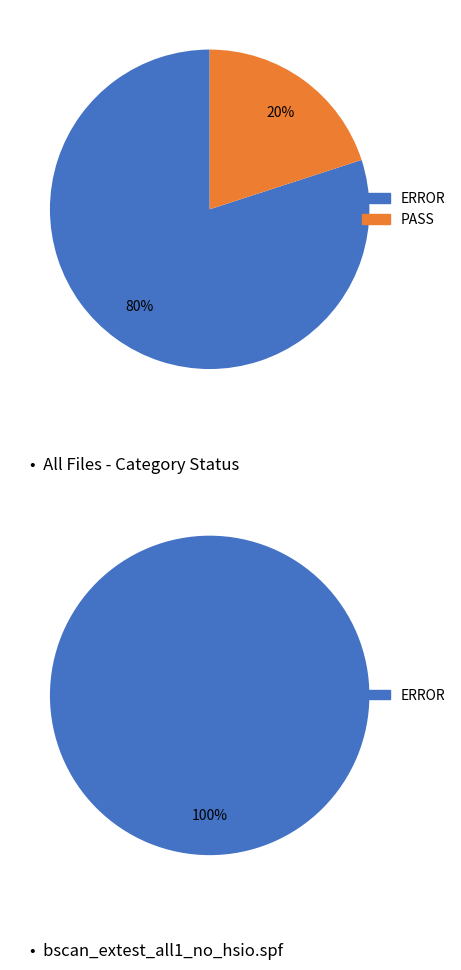

Which category accounts for the majority?

ERROR